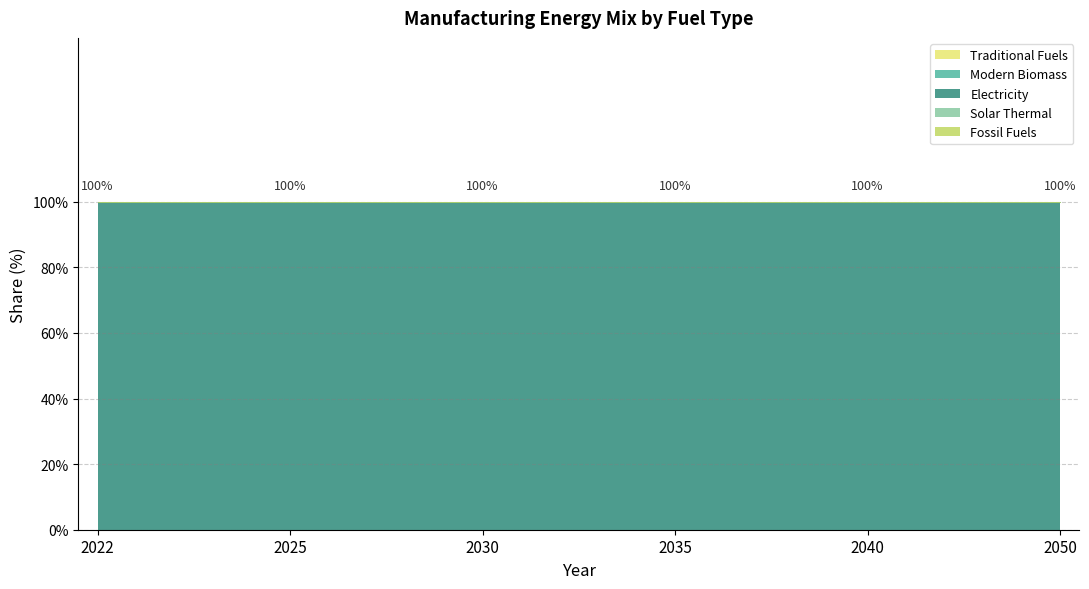

Does the chart have visible grid lines?

Yes